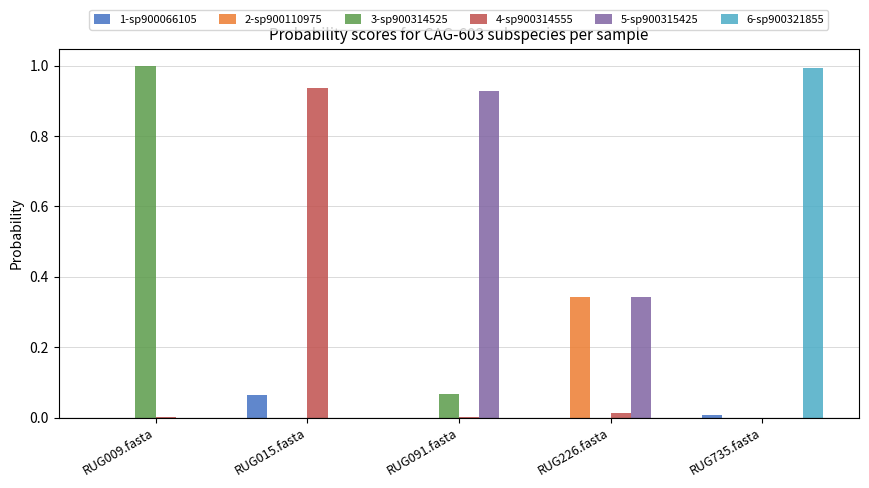

What is the total value across all series at RUG015.fasta?

1.0